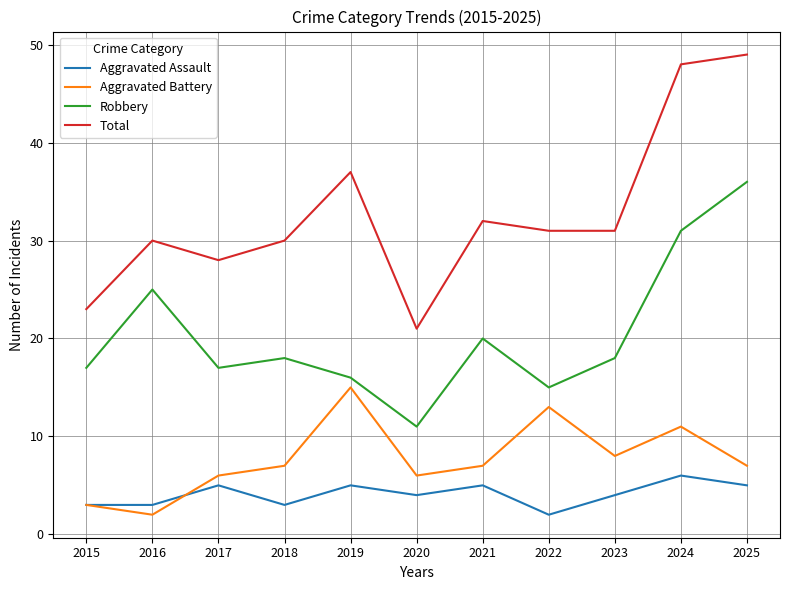

Which label corresponds to the largest value in the chart?

2025